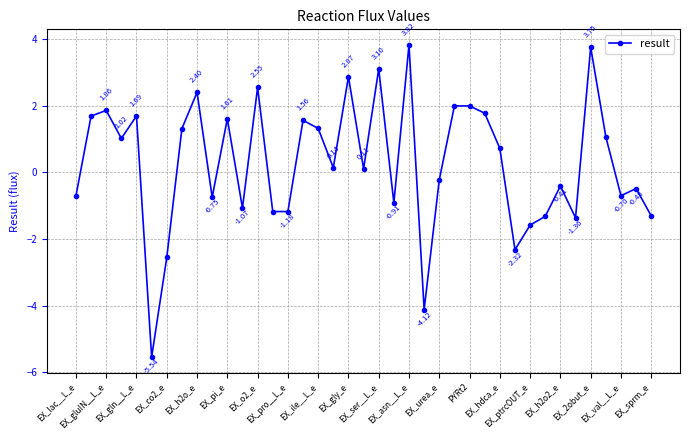

What is the difference between the maximum and minimum values?

9.4